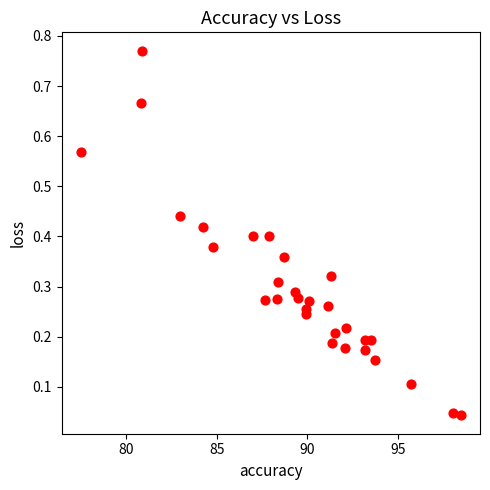

What is the range of X values (max minus min)?

21.0